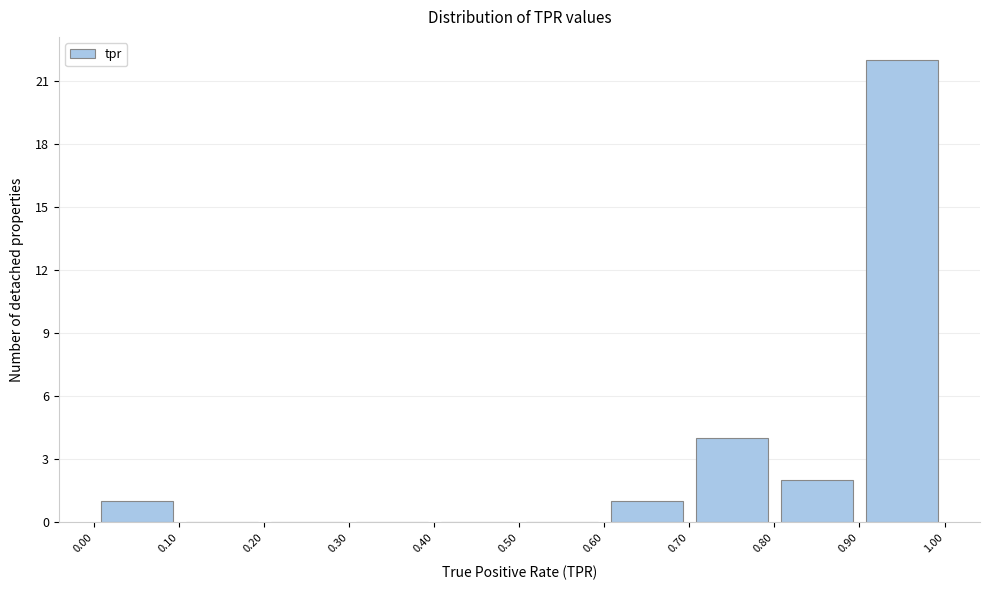

How tall is the bar that spans 0.80 to 0.90 on the x-axis? The values are not printed on the chart, so give them approximately, as read against the axis.

2